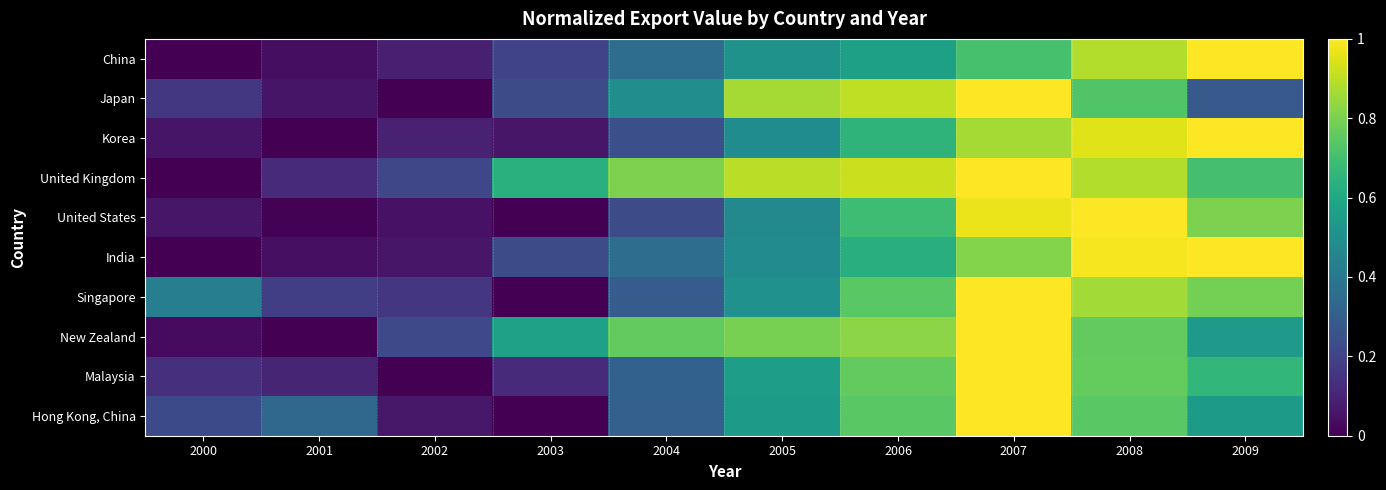

What is the greatest value displayed?

1.0